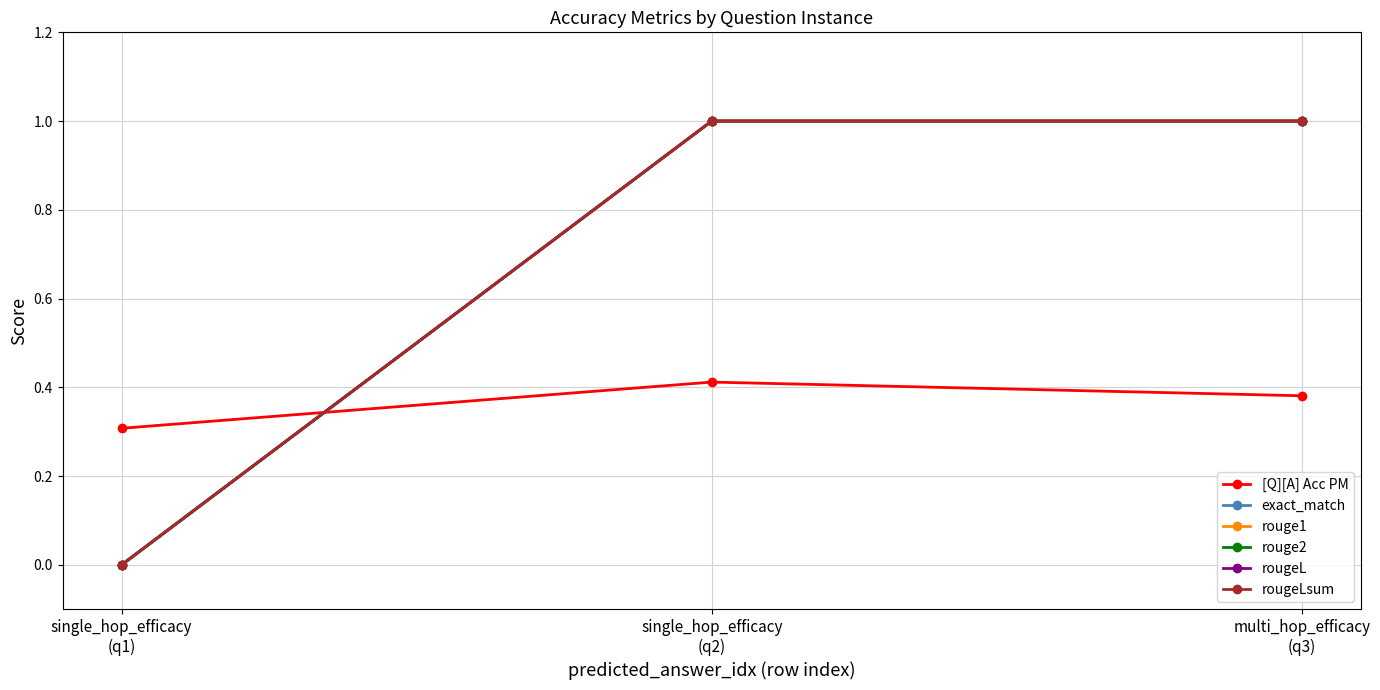

The value of rouge2 at single_hop_efficacy
(q2) is 1.0. True or false?

True